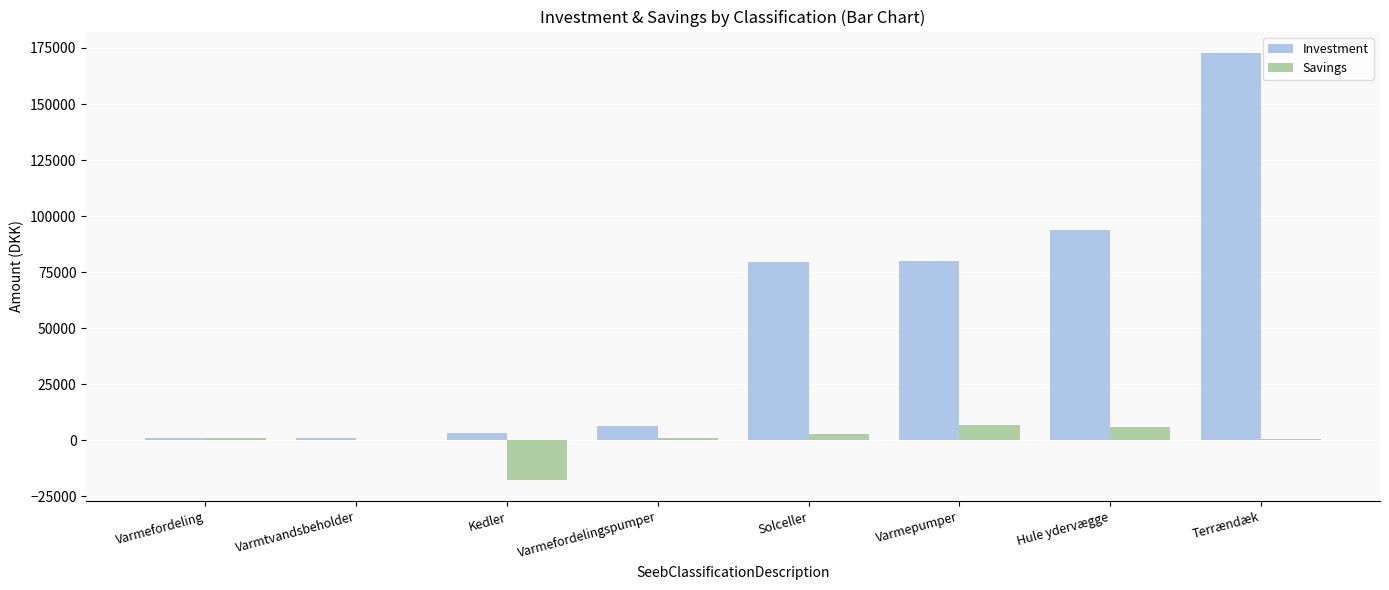

What is the sum of all Investment values?

437100